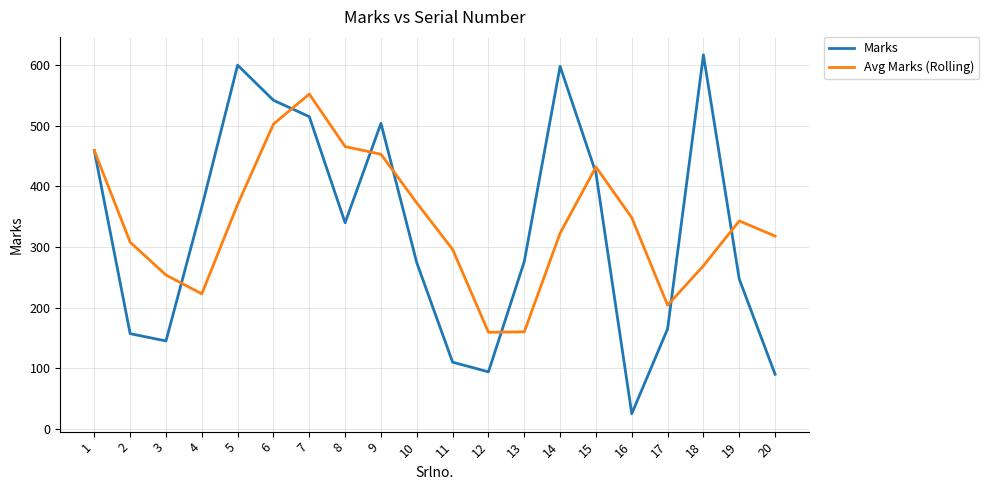

Does the chart display data point markers on the line(s)?

No